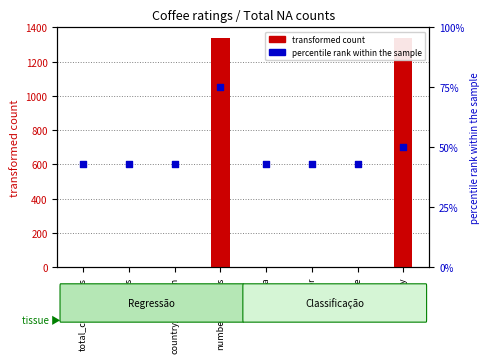

Which series has the largest Y range (max minus min)?

transformed count